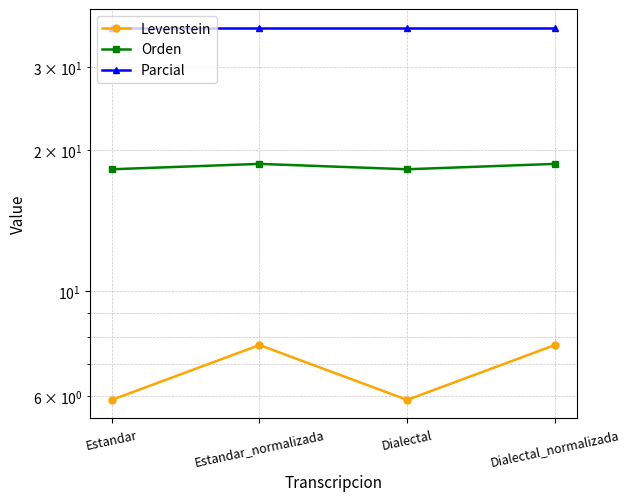

What is the maximum value shown in the chart?

36.4